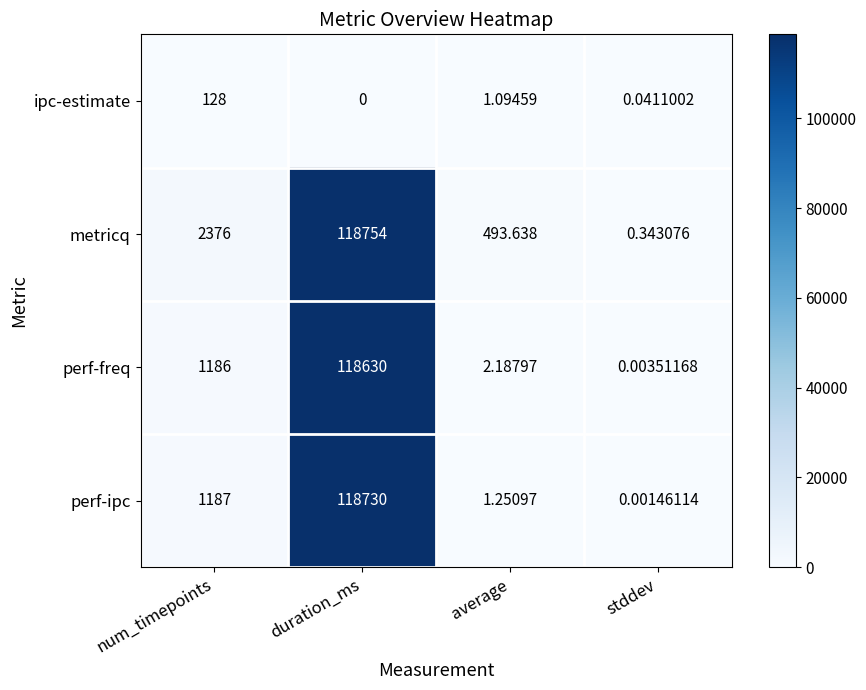

Which series has the widest spread of values?

metricq